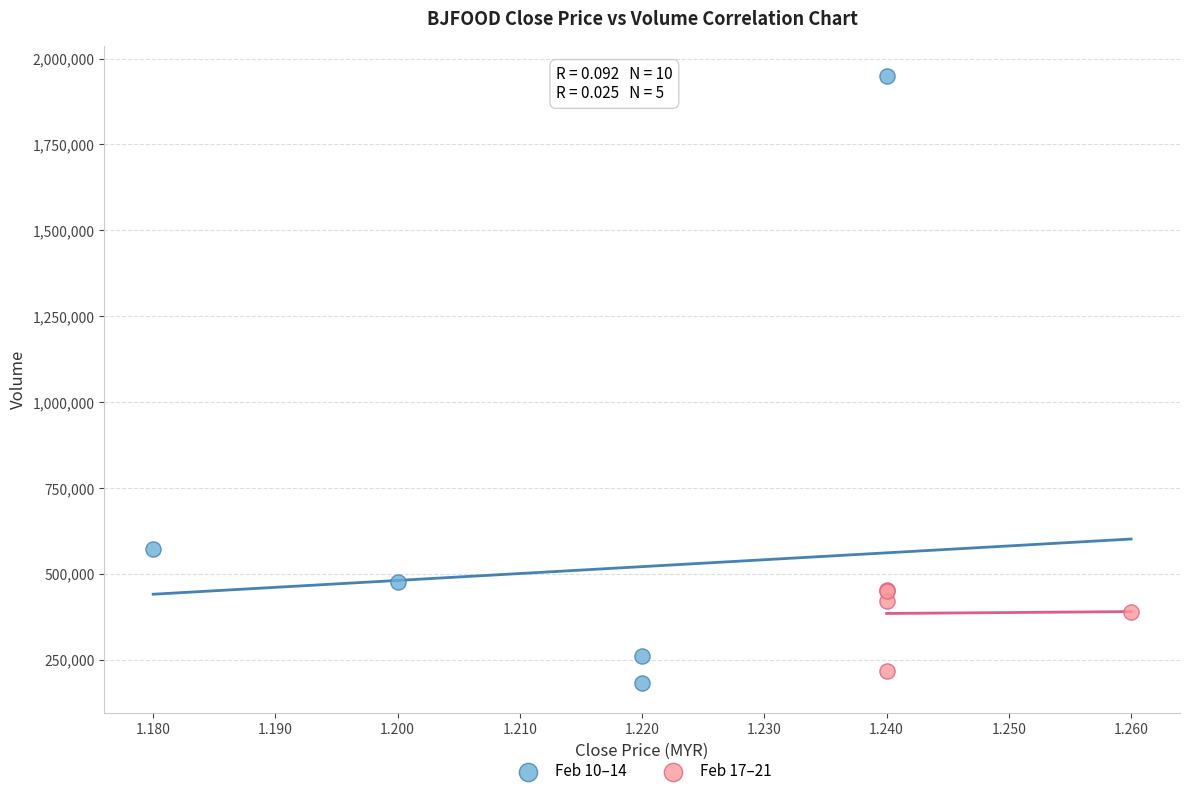

Which series contains the highest Y value?

Feb 10–14